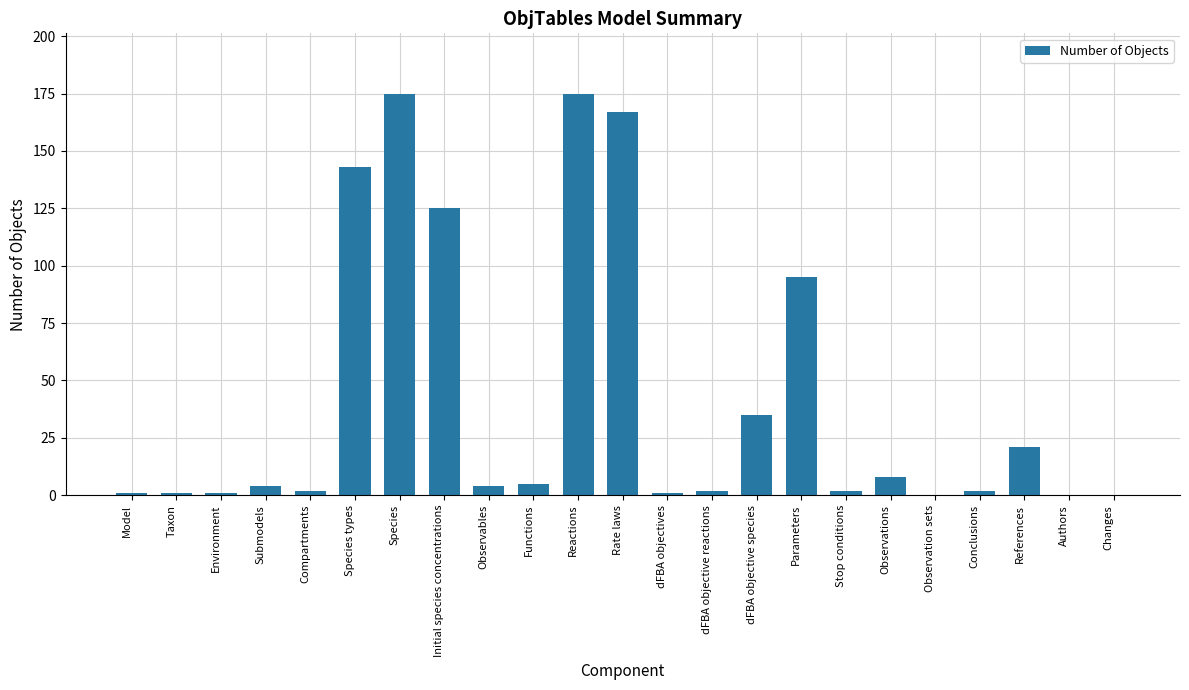

True or false: the data shows 149 at Parameters.

False